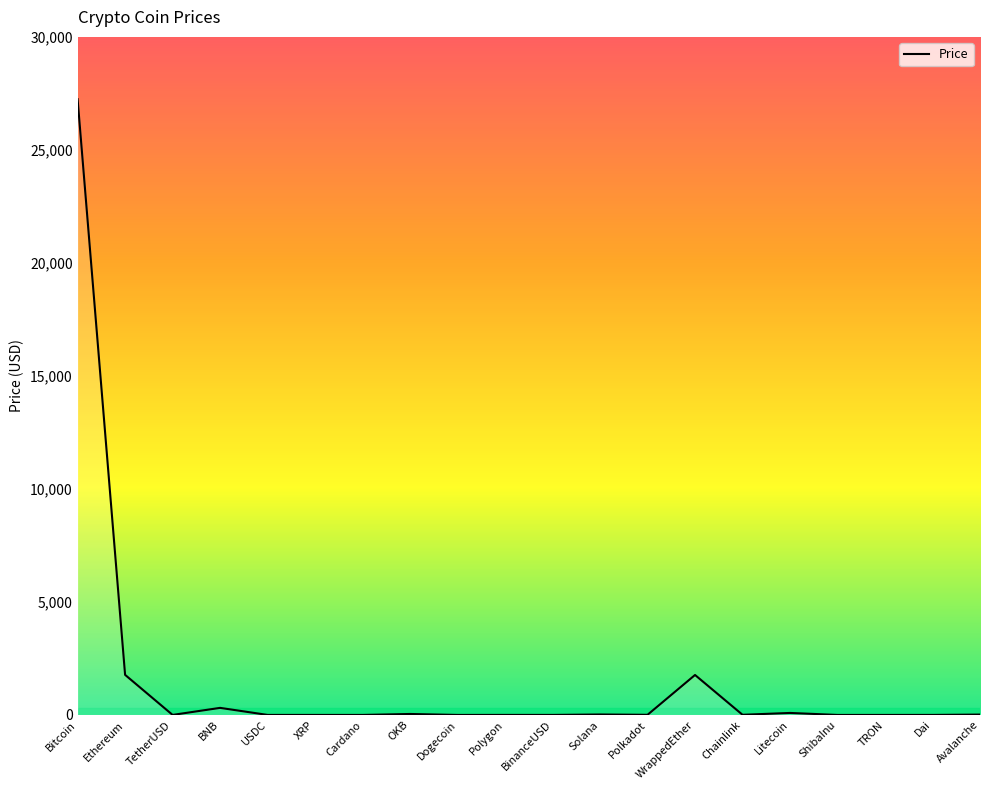

What is the greatest value displayed?

27243.6